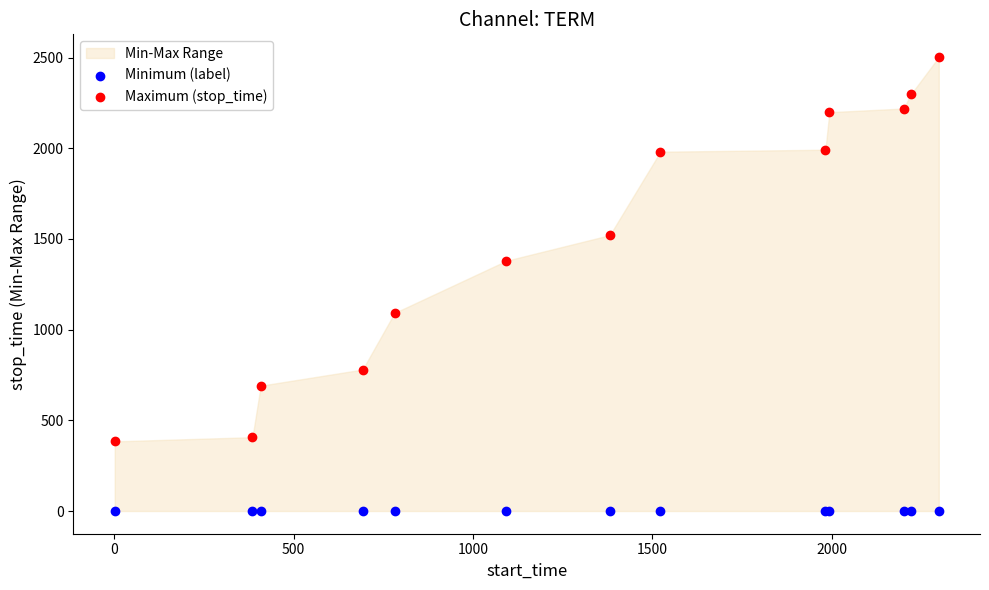

Which series contains the highest Y value?

Maximum (stop_time)